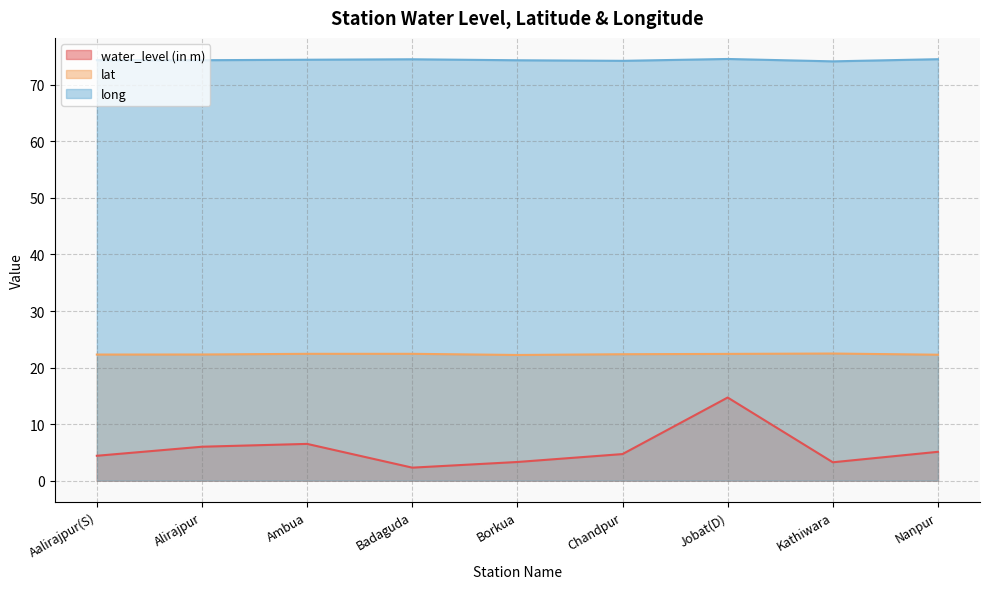

The long series shows 50.1 at Borkua. True or false?

False